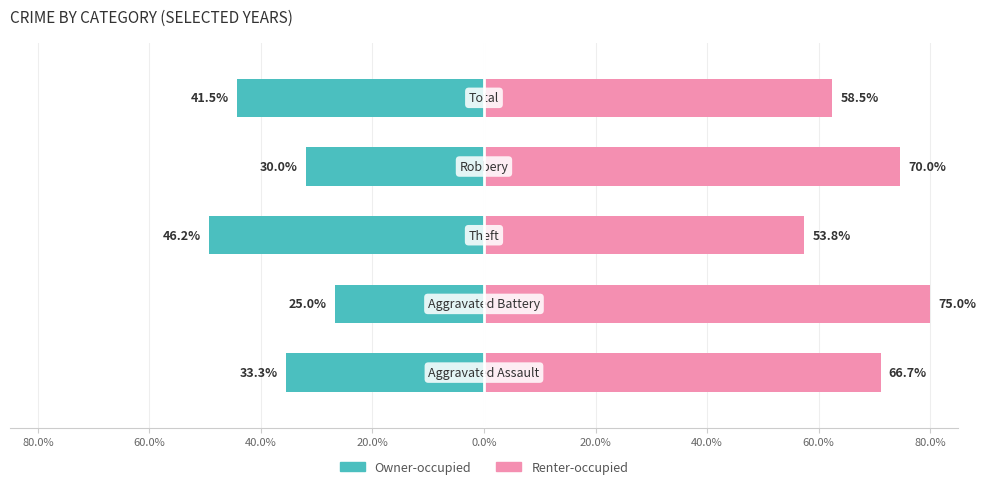

Is it true that Owner-occupied equals -15.8 at 40.0%?

False